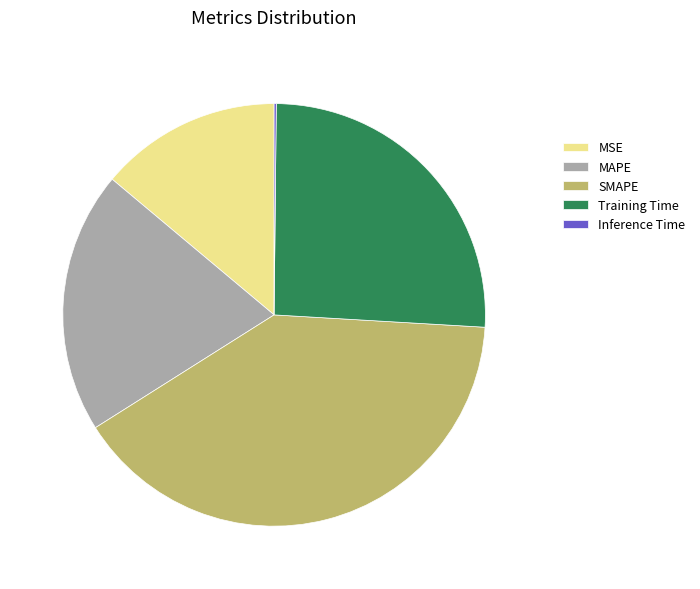

Does Training Time represent more than half of the total?

No